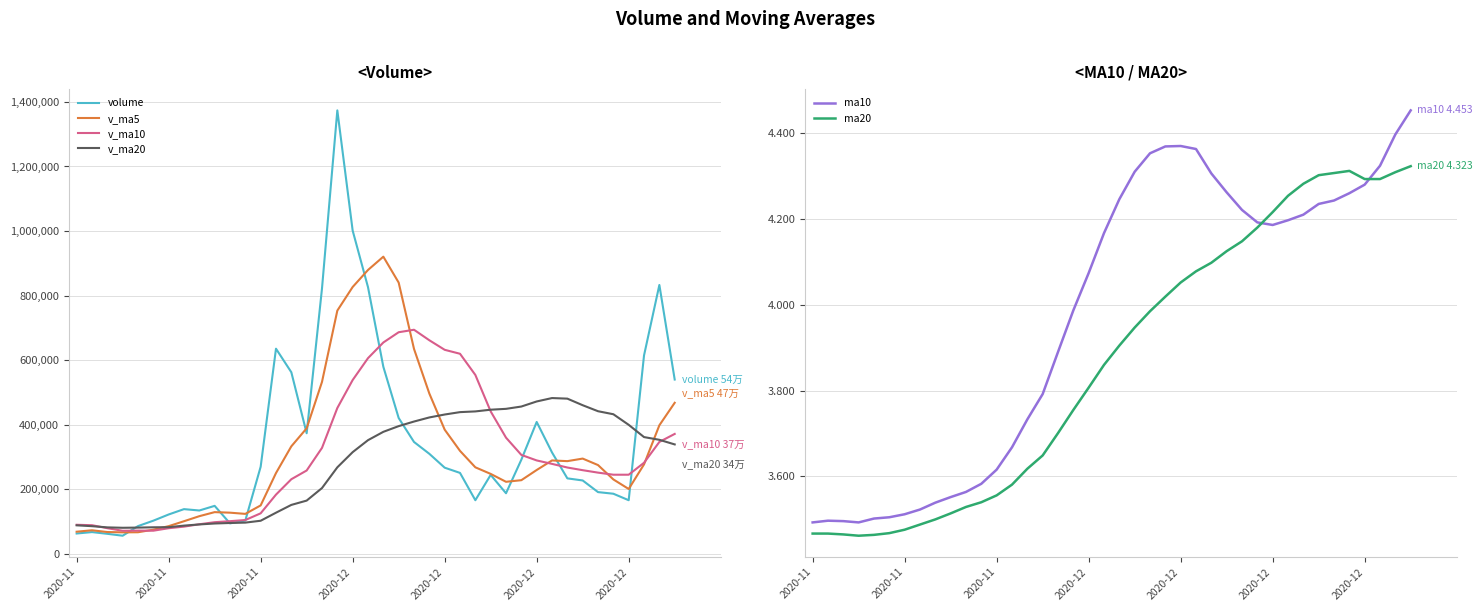

At which label is v_ma20 closest to 281694?

17